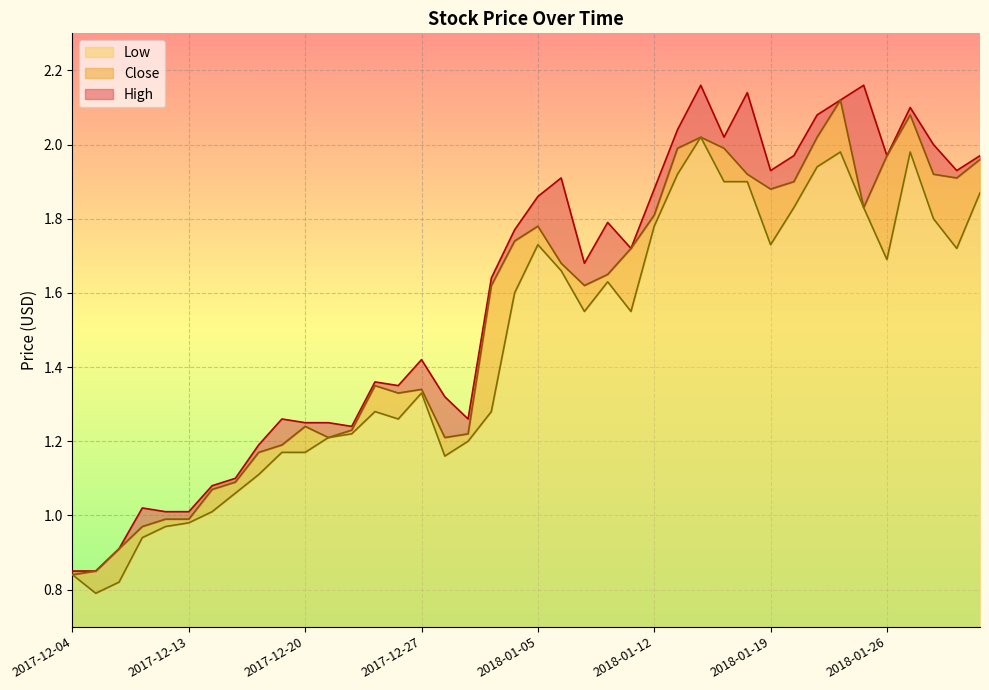

What is the sum of the High values at 2017-12-06 and 2017-12-29?

2.1